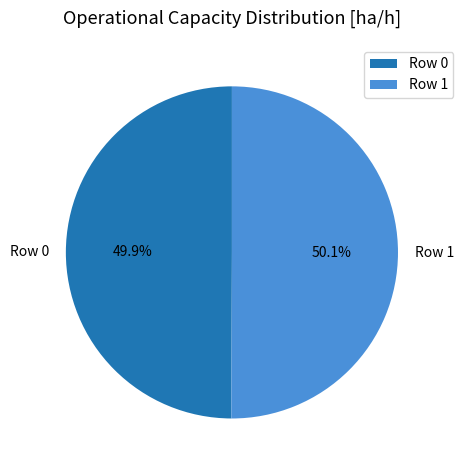

Is it true that Row 0 is 62% of the pie?

False